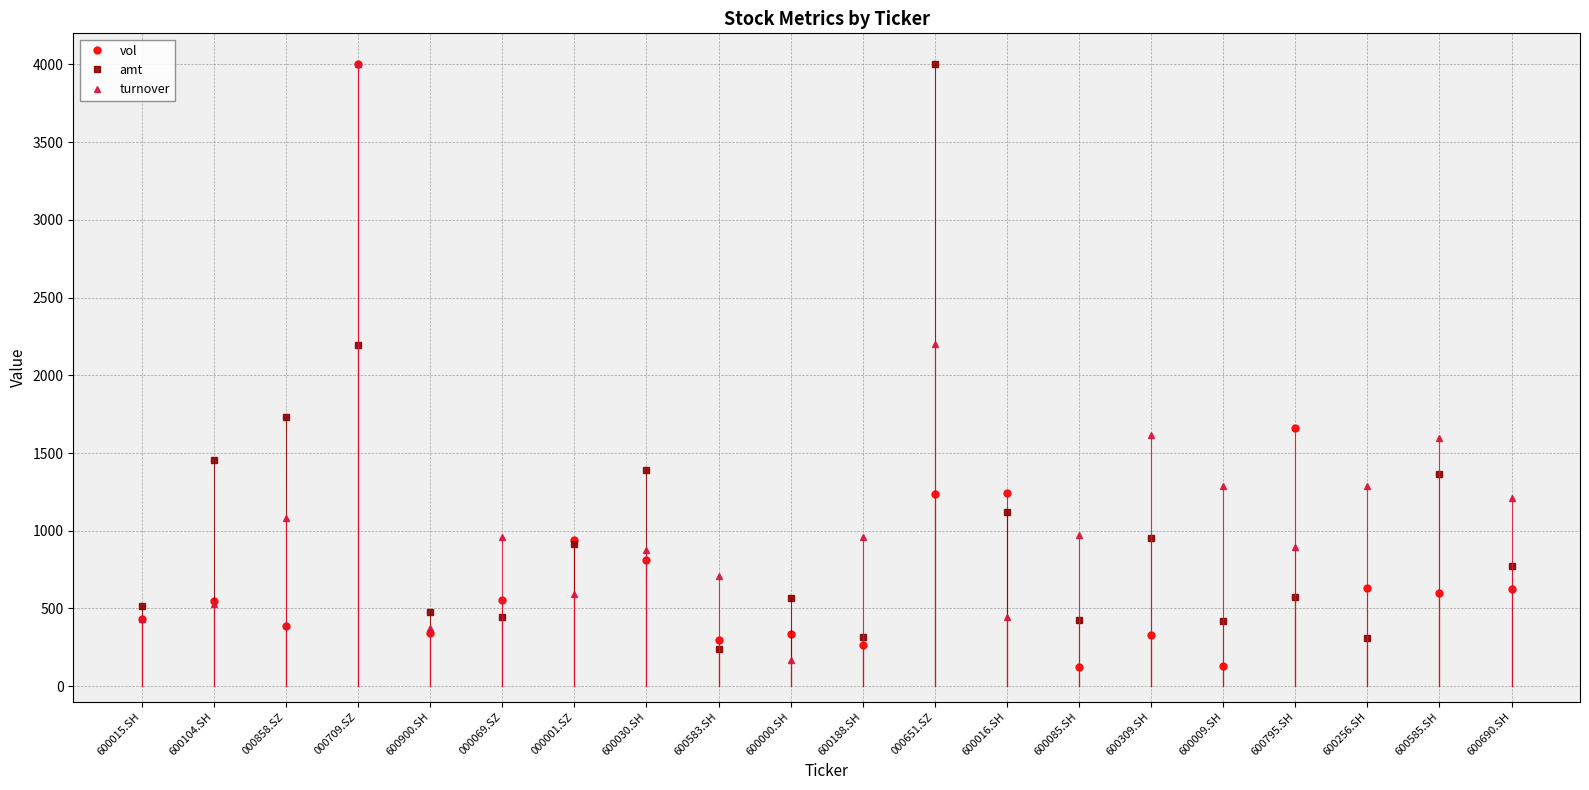

What is the value of the turnover point at the 19th from the left?

1598.2